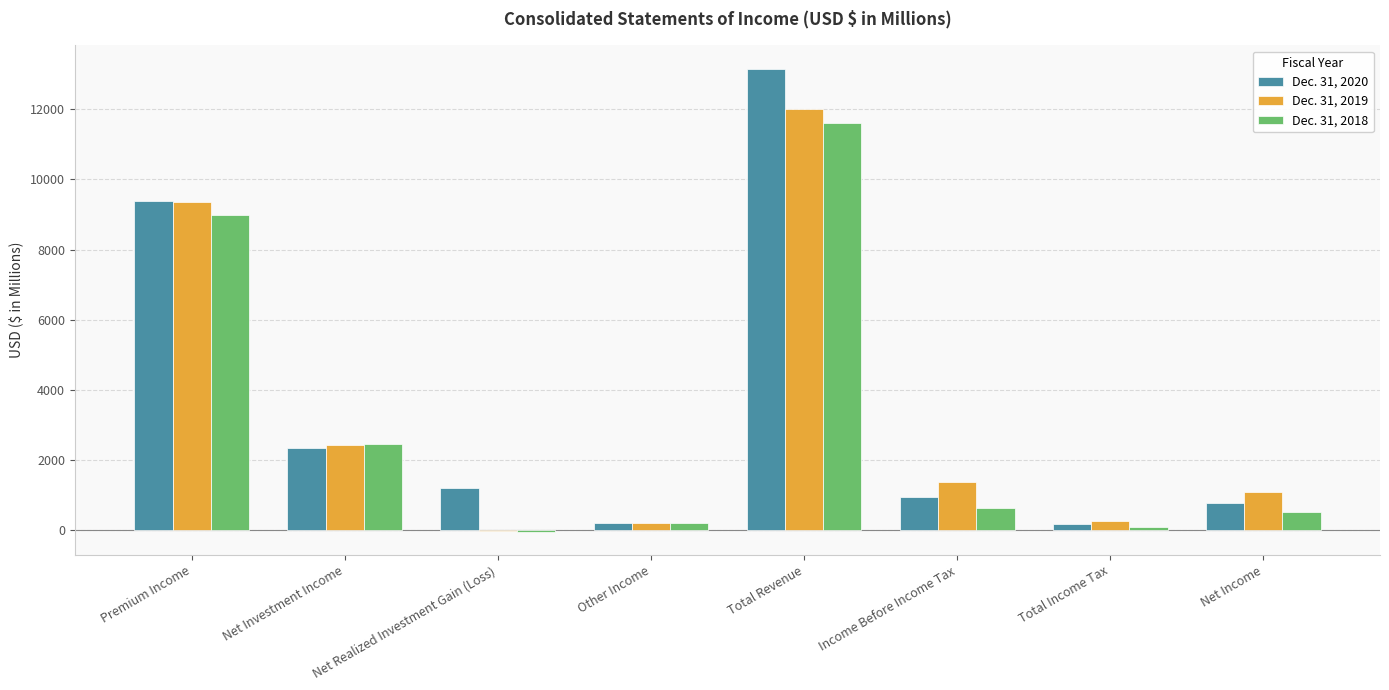

At which category is the sum across all series the highest?

Total Revenue